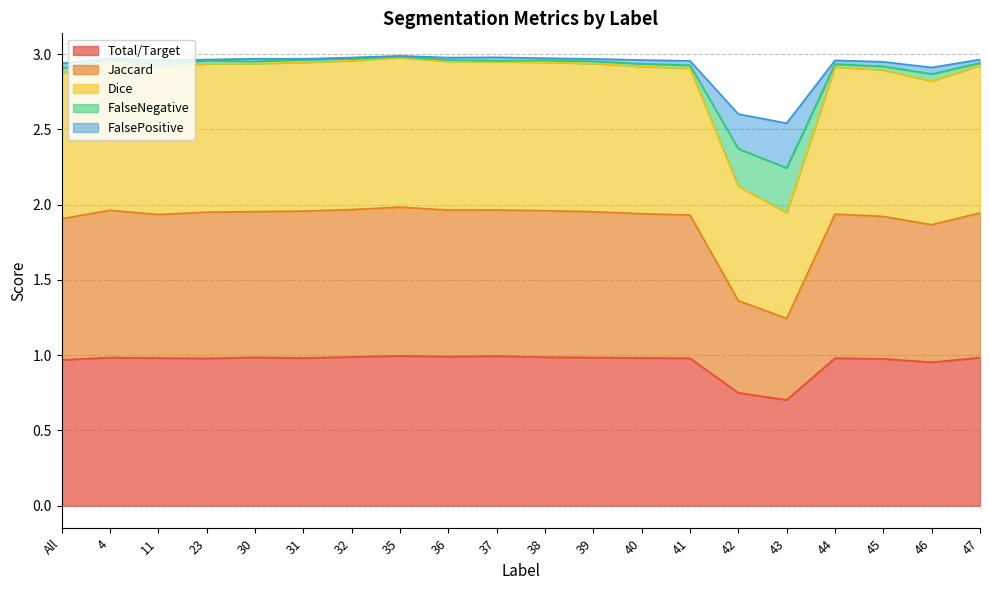

Is the value of Jaccard at 36 greater than the value of FalseNegative at 37?

Yes